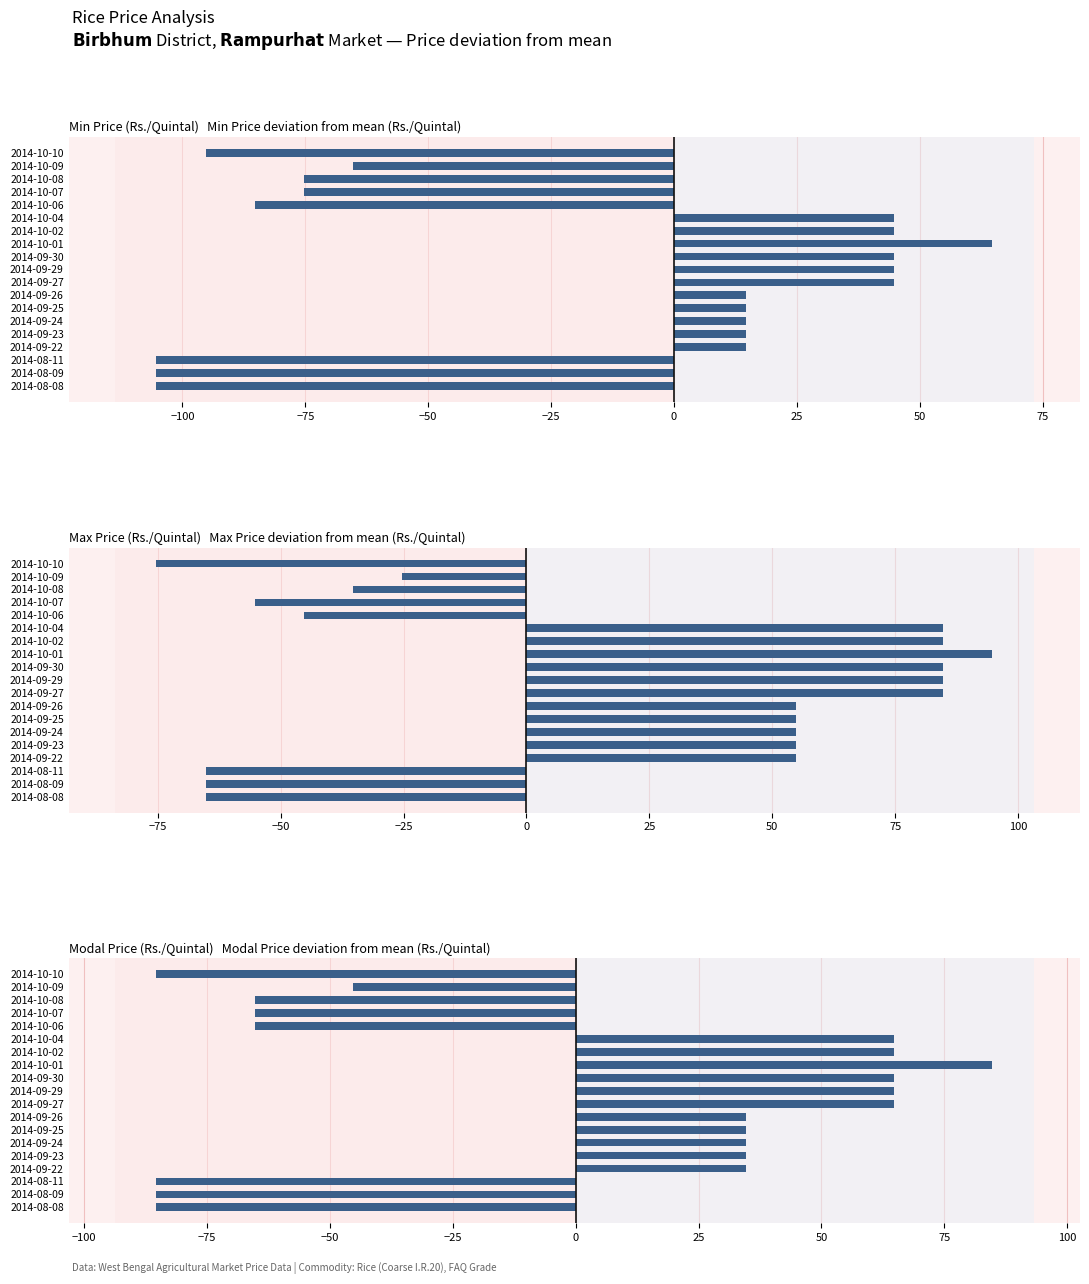

Reading right to left, transcribe all the data shown in this chart.

Min Price (Rs./Quintal): -105.3	-105.3	-105.3	14.7	14.7	14.7	14.7	14.7	44.7	44.7	44.7	64.7	44.7	44.7	-85.3	-75.3	-75.3	-65.3	-95.3
Max Price (Rs./Quintal): -65.3	-65.3	-65.3	54.7	54.7	54.7	54.7	54.7	84.7	84.7	84.7	94.7	84.7	84.7	-45.3	-55.3	-35.3	-25.3	-75.3
Modal Price (Rs./Quintal): -85.3	-85.3	-85.3	34.7	34.7	34.7	34.7	34.7	64.7	64.7	64.7	84.7	64.7	64.7	-65.3	-65.3	-65.3	-45.3	-85.3